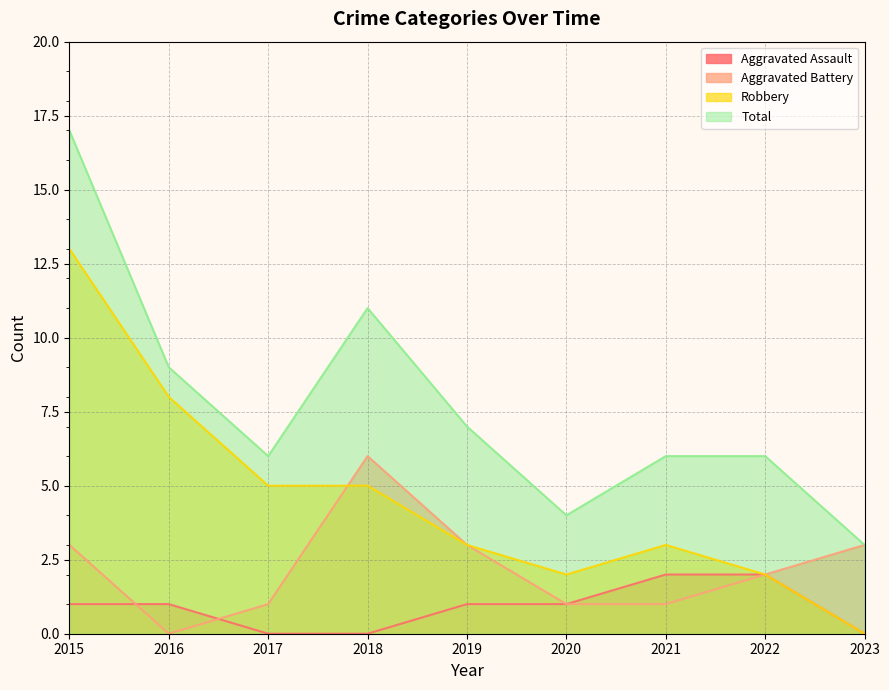

Count the number of categories in the chart.

9